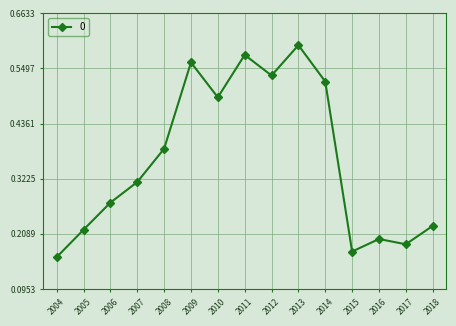

The value at 2018 is 0.3. True or false?

False